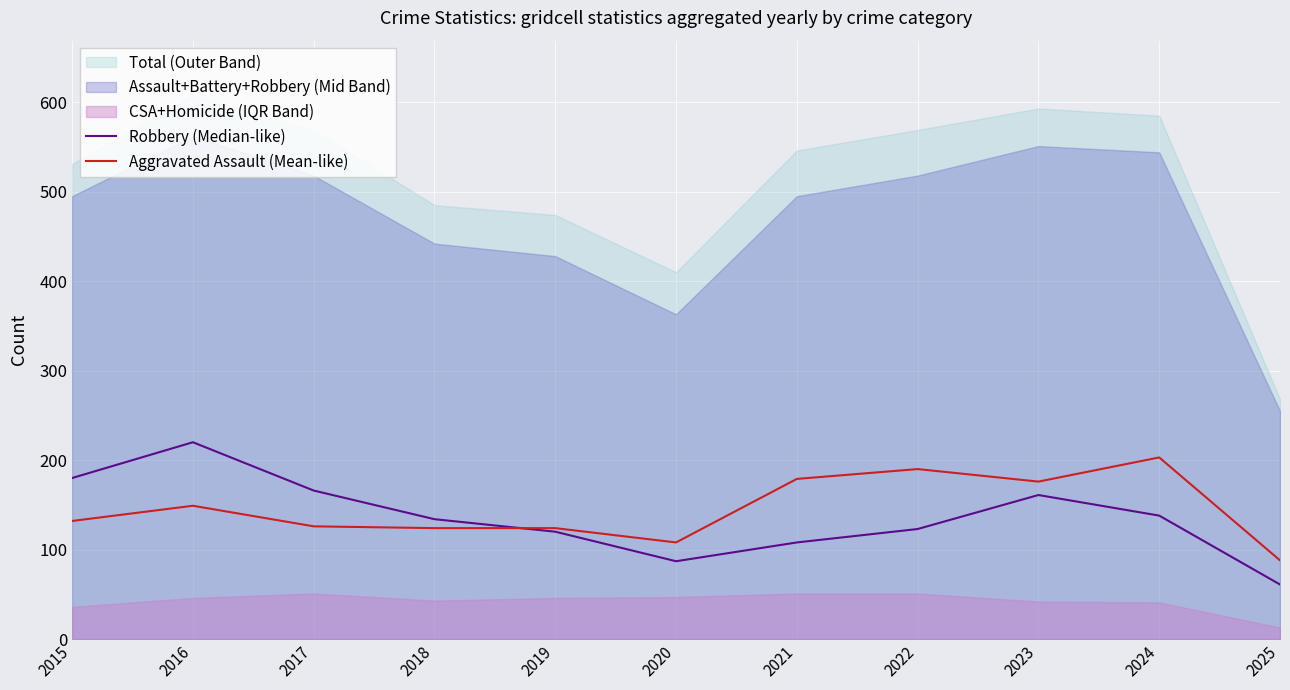

Where is Robbery (Median-like) nearest to the value 140?

2024